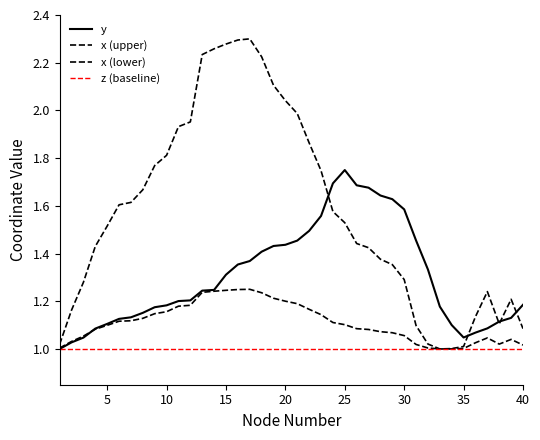

True or false: x has a value of 1.2 at 10.

True